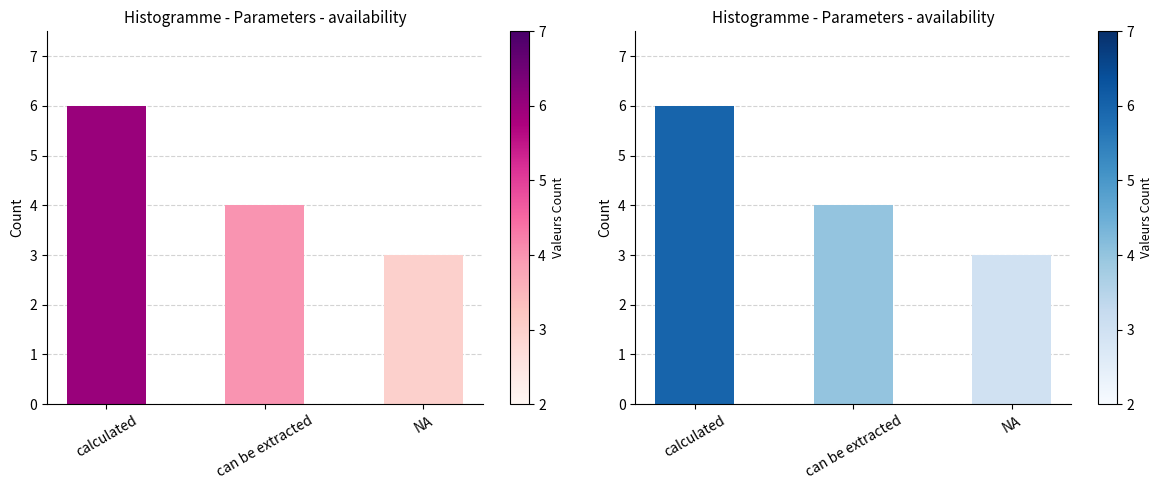

How many data points are less than 4?

1